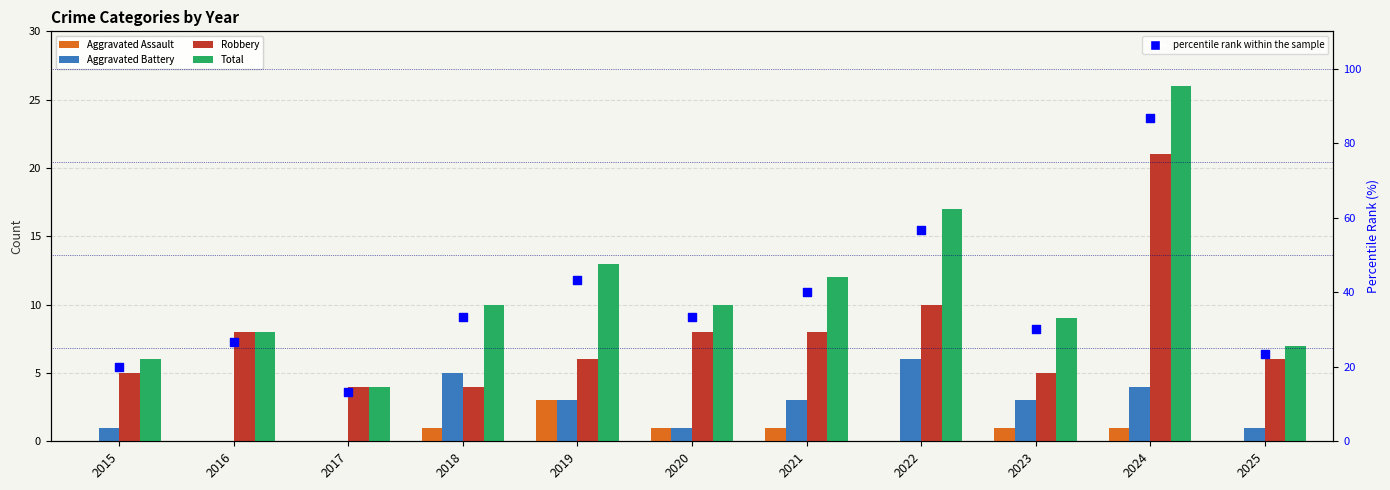

What is the total value across all series at 2016?

42.7